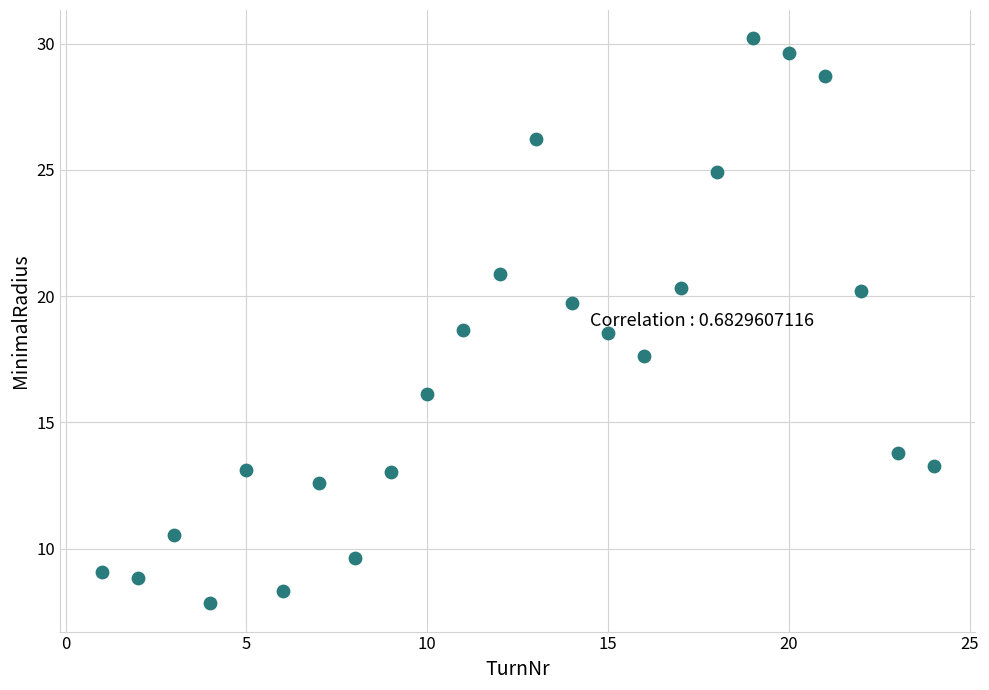

What is the range of X values (max minus min)?

23.0